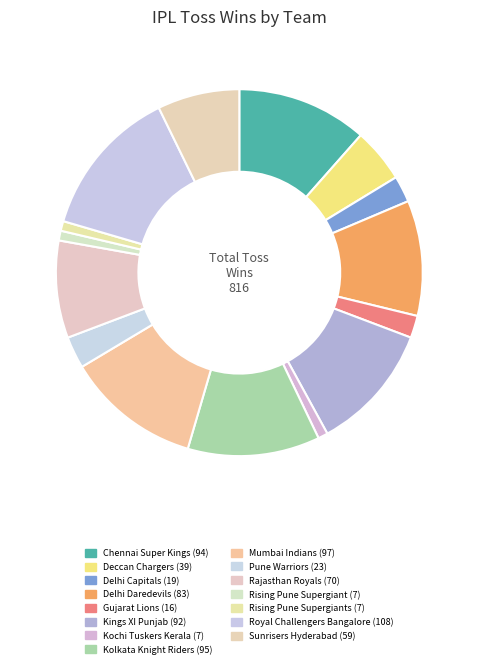

Count the number of slices in the pie.

15